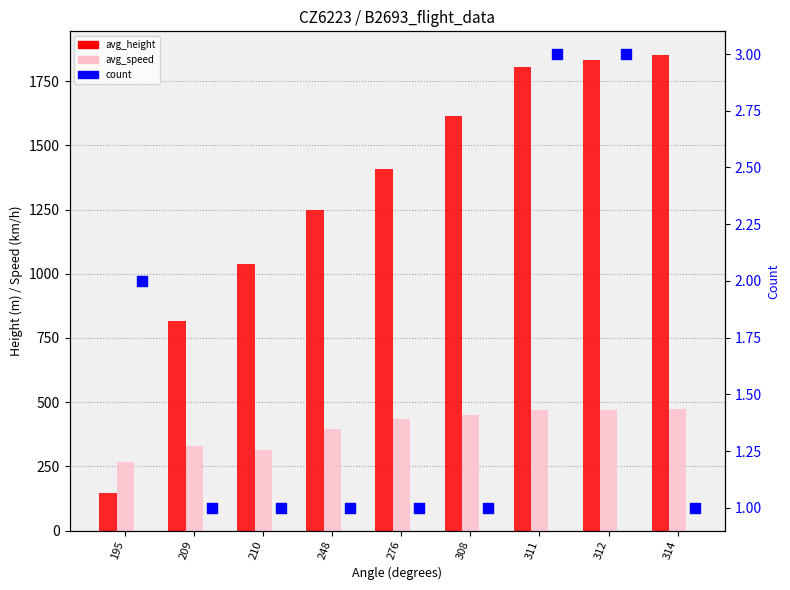

Is the value of avg_height at 308 greater than the value of count at 195?

Yes